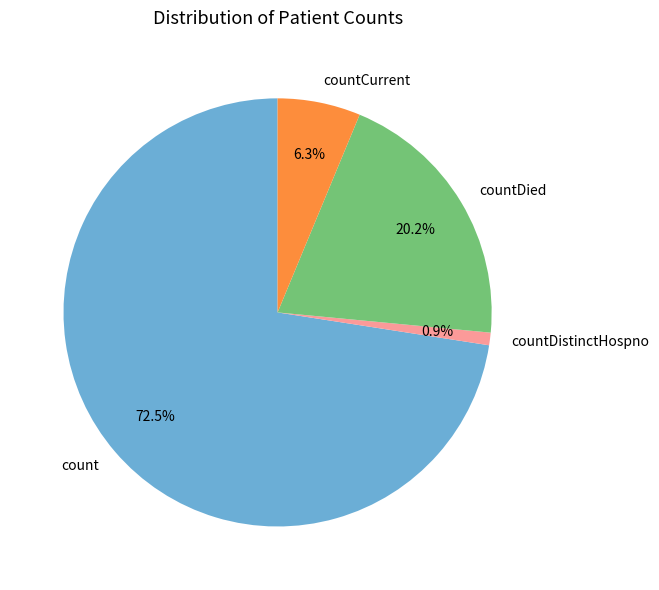

Does any single category account for the majority?

Yes